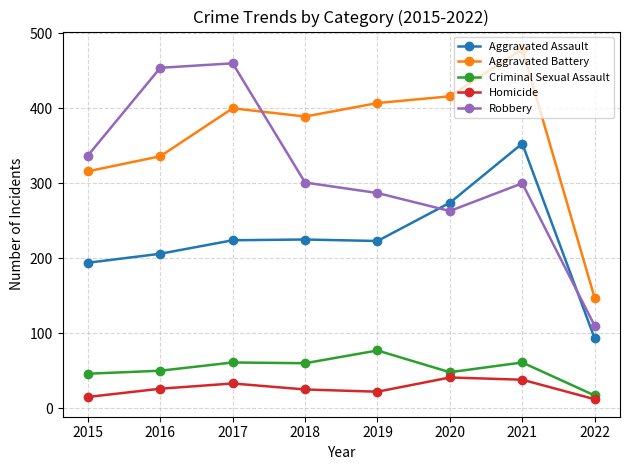

What is the maximum value for Aggravated Assault?

353